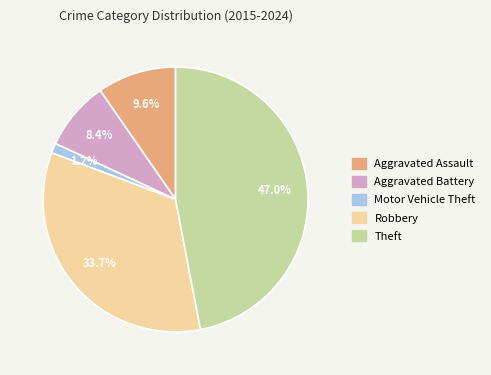

Between Theft and Motor Vehicle Theft, which is larger?

Theft